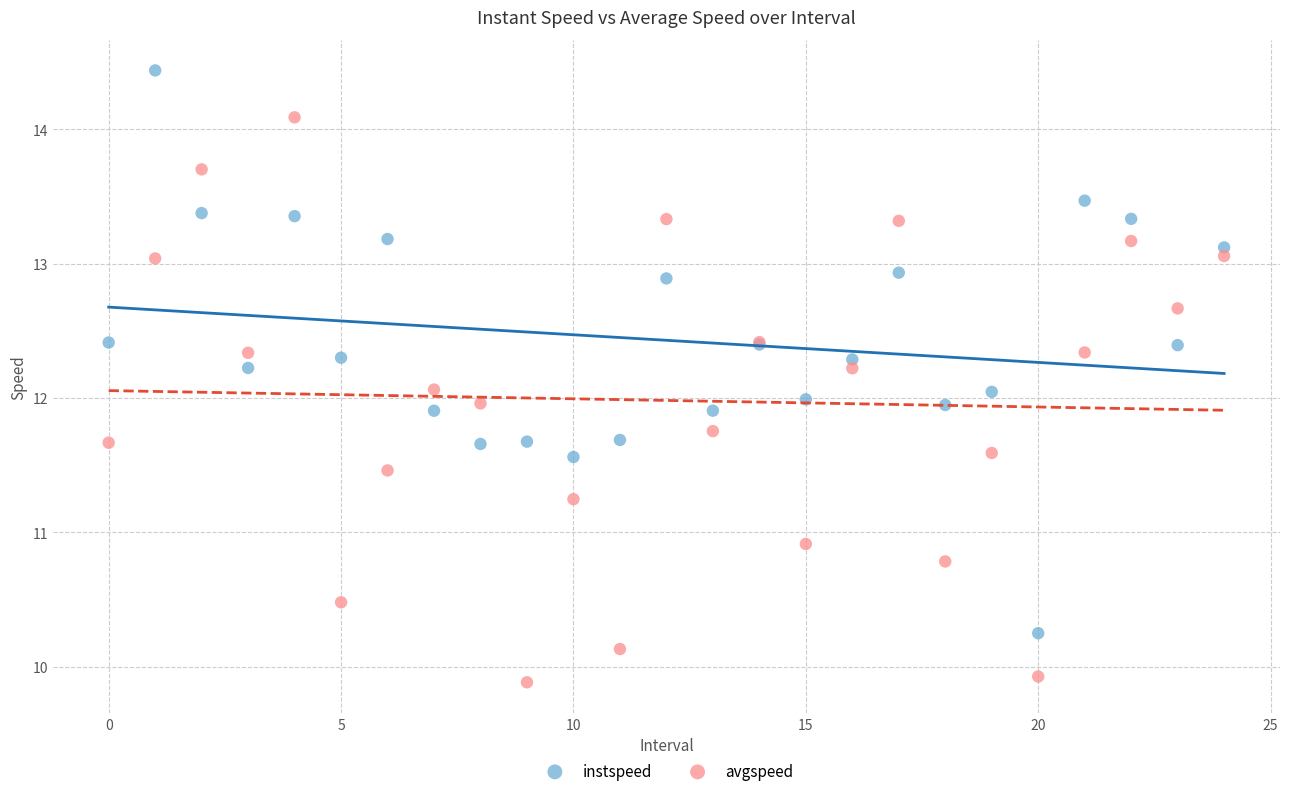

Which series contains the lowest Y value?

avgspeed